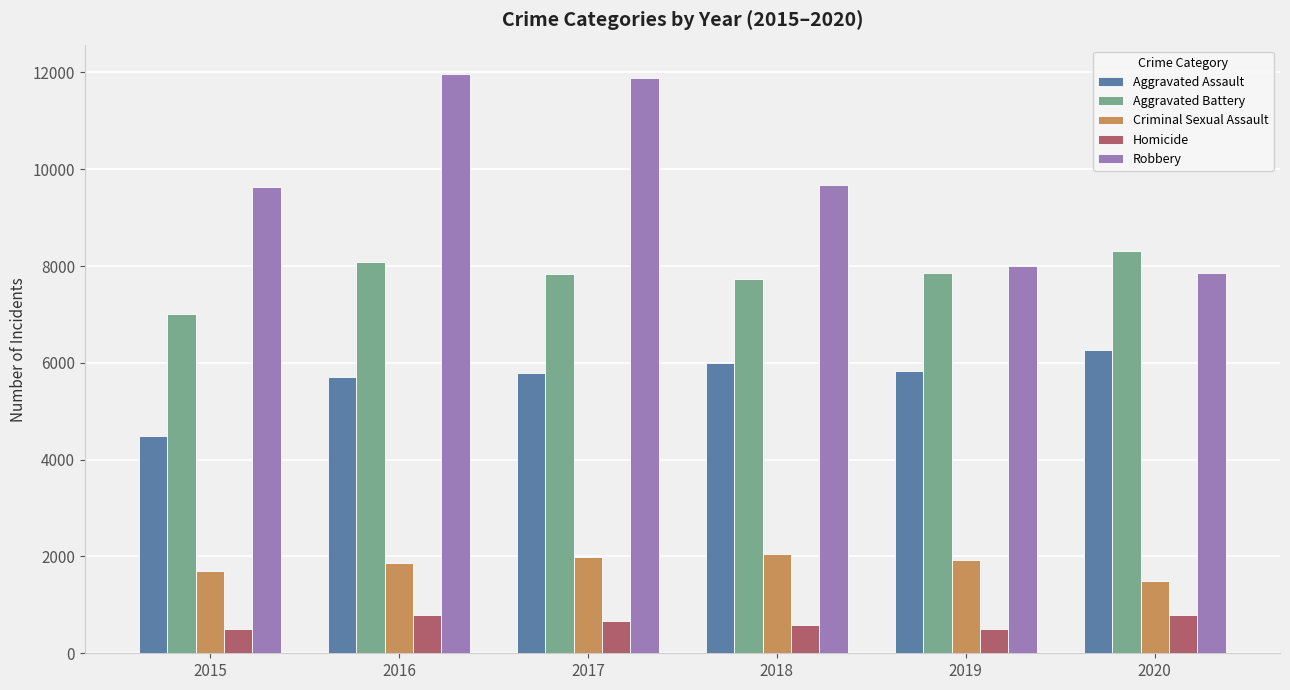

At which label does Aggravated Battery first exceed 7858?

2016